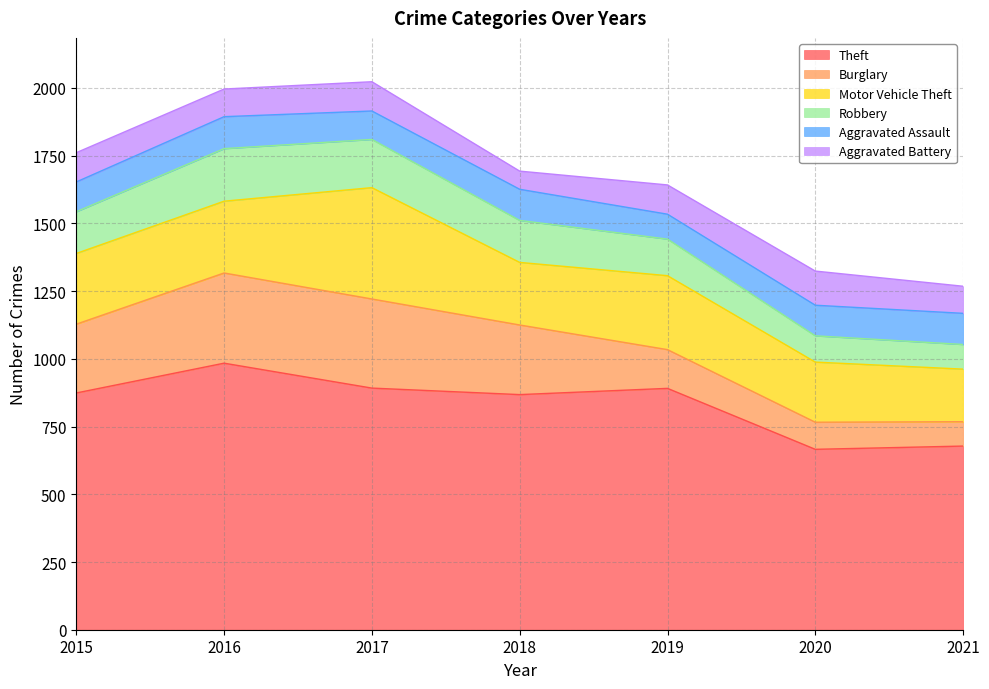

How many times do Aggravated Assault and Burglary cross each other?

1